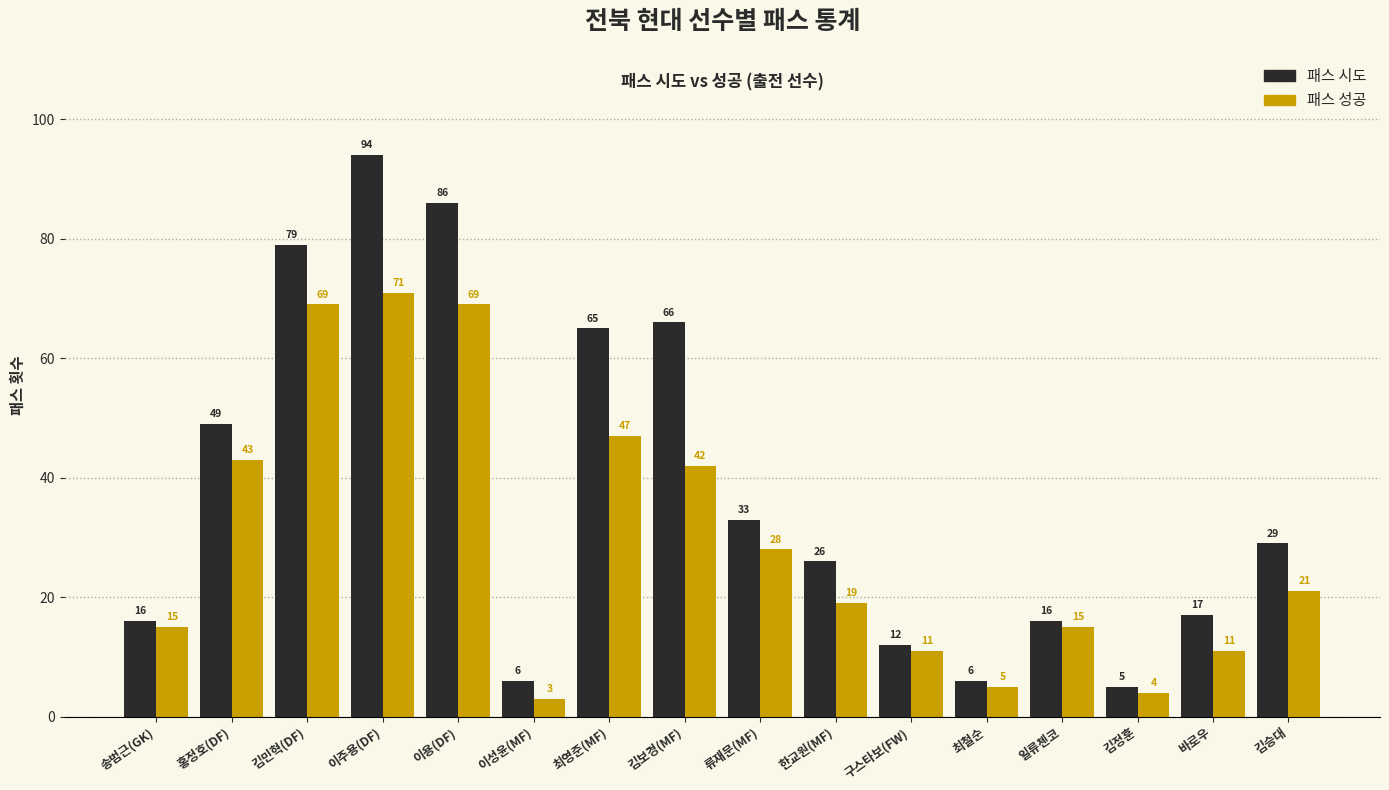

What position from the left is 이용(DF)?

5